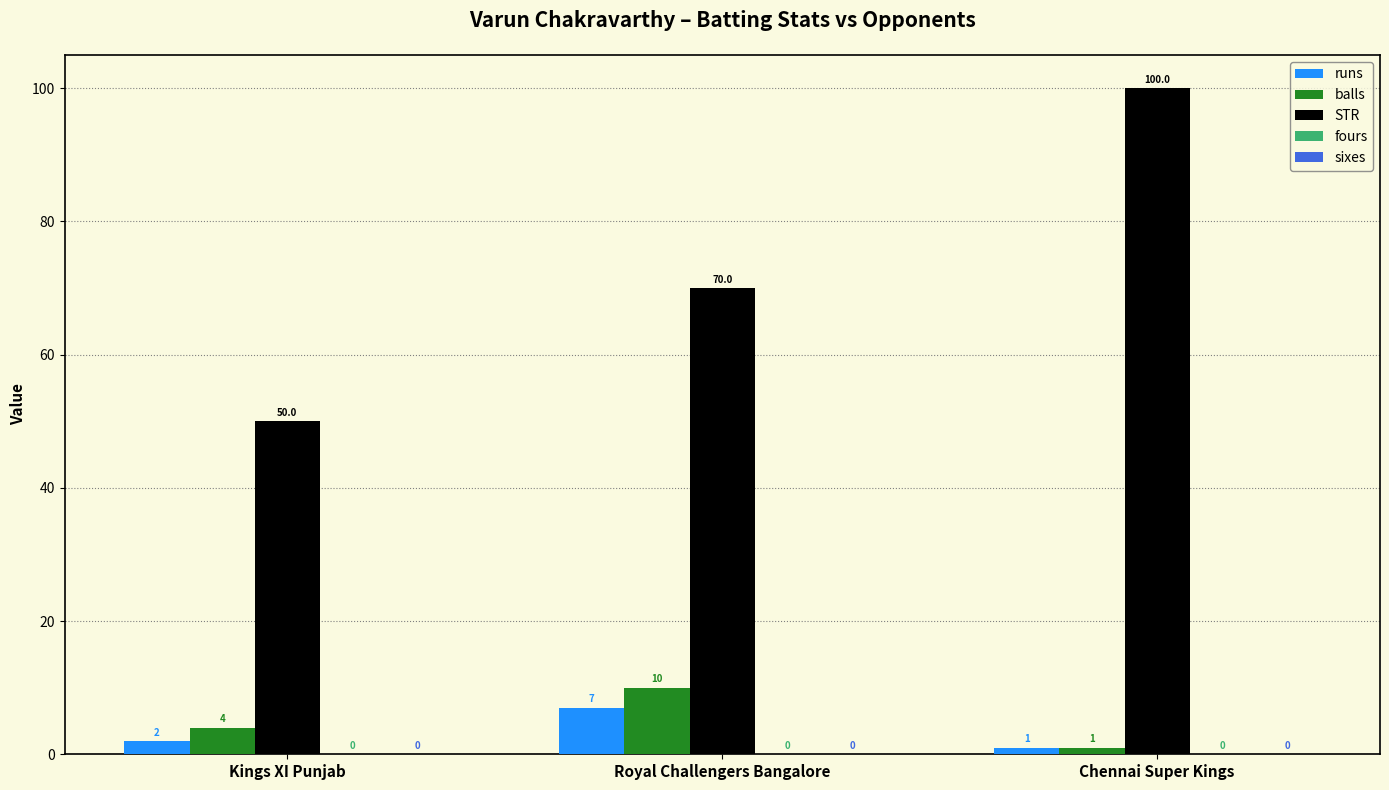

What is the value of the STR bar at the 2nd from the left?

70